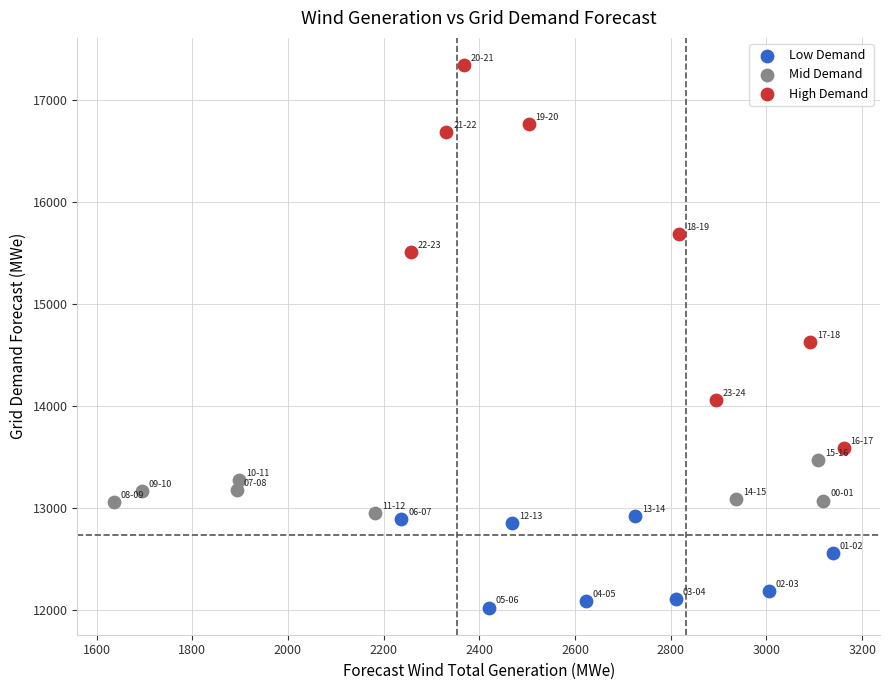

What are all the series names shown in the legend?

Low Demand, Mid Demand, High Demand